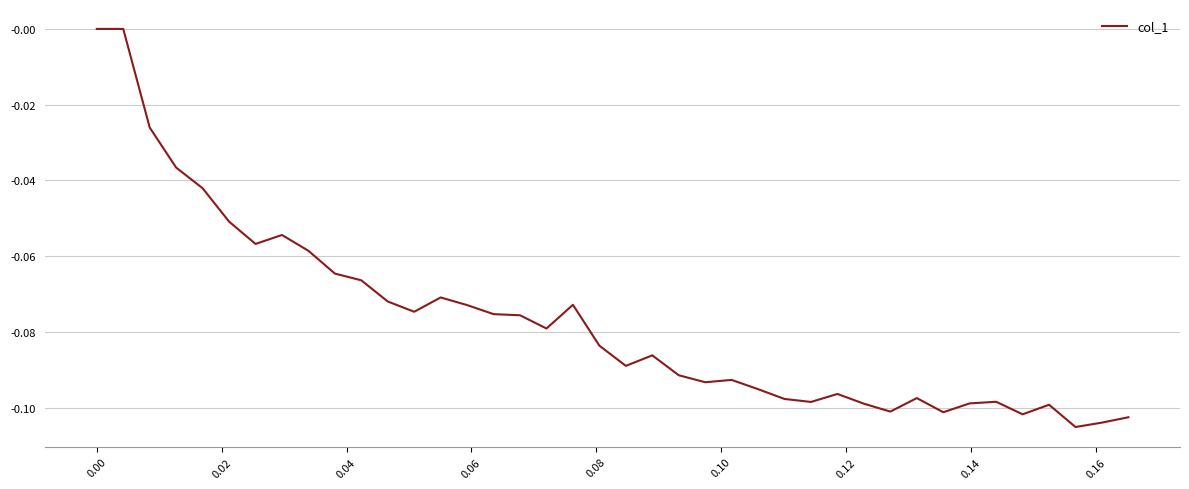

Is this an area chart (filled region under the line)?

No